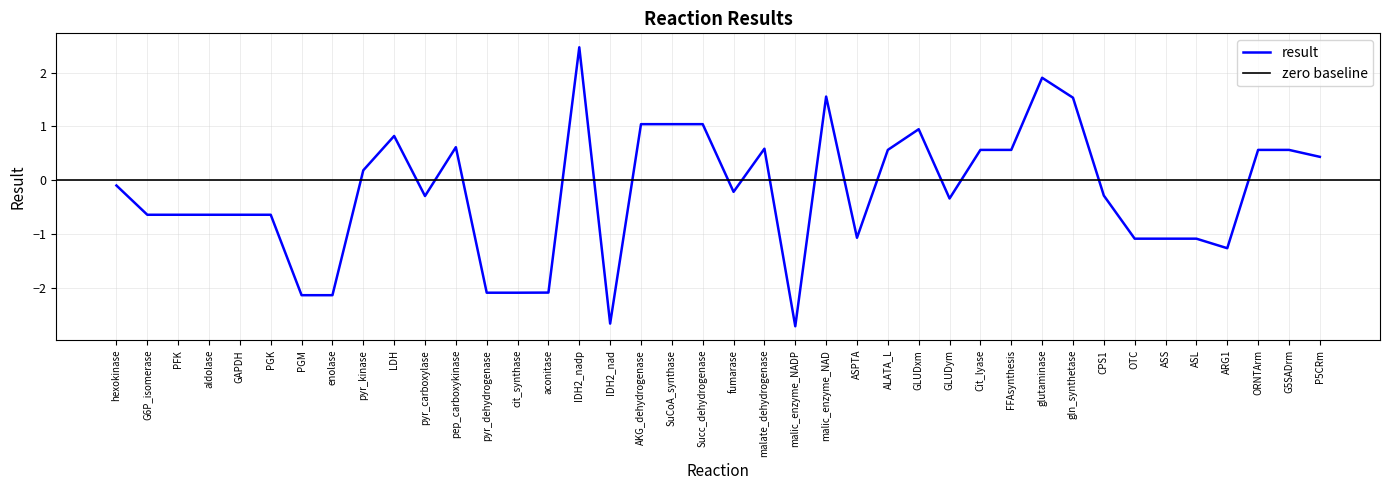

What is the value of the 26th point from the left?

0.6